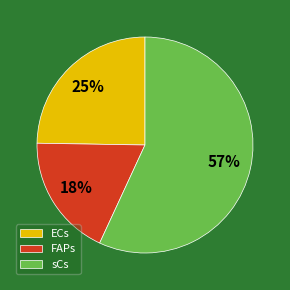

Which slice is the largest?

sCs